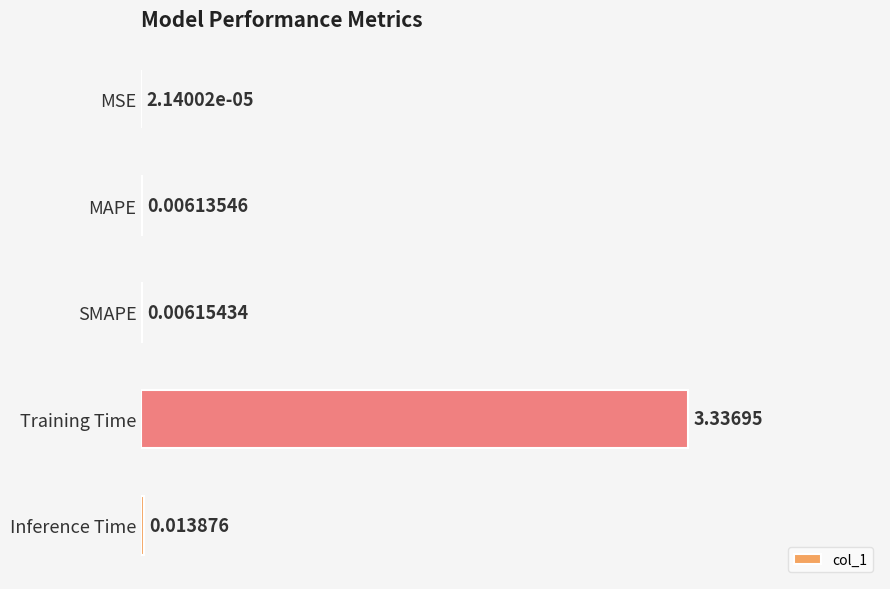

What is the sum of all values?

3.4